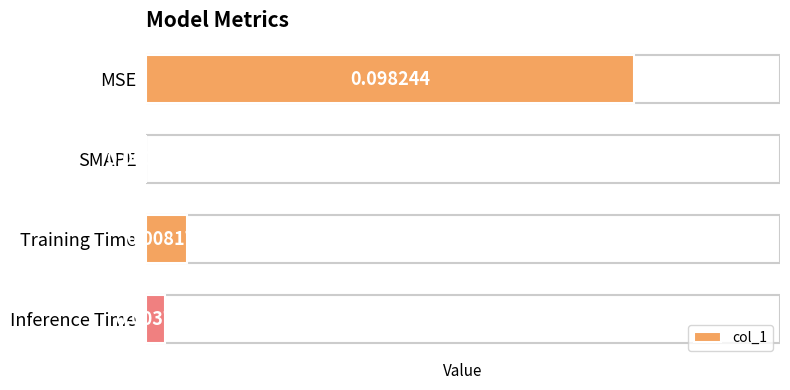

At which category does the chart reach its peak across all series?

MSE